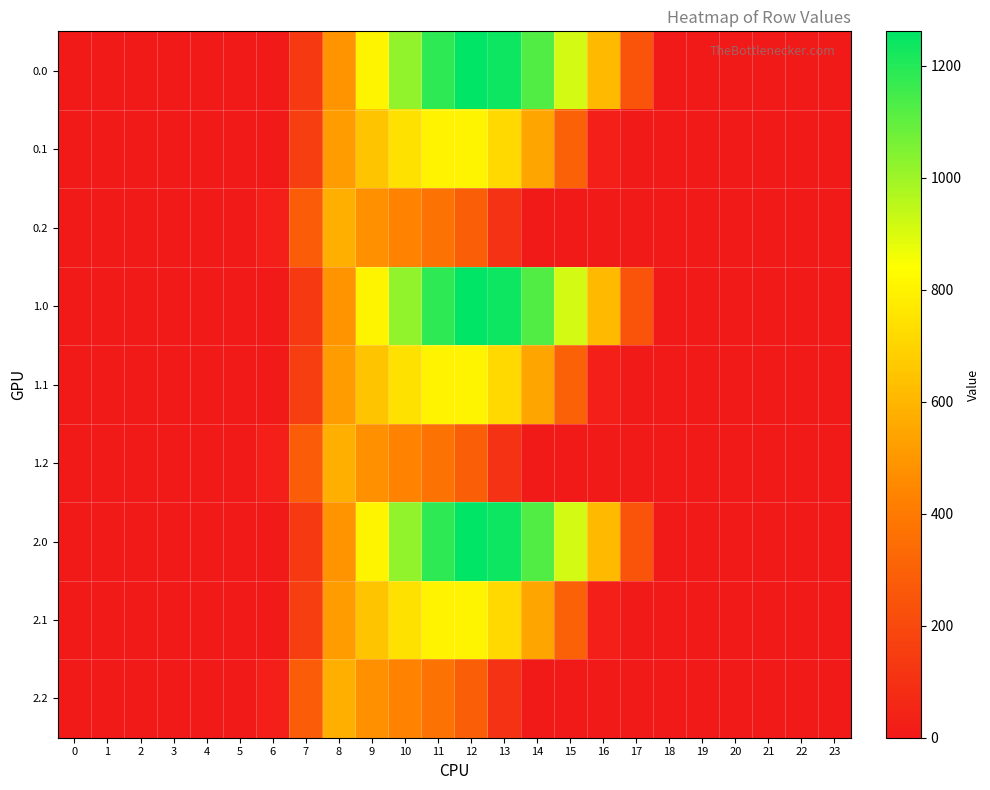

What is the spread (max minus min) of values at 17?

243.5